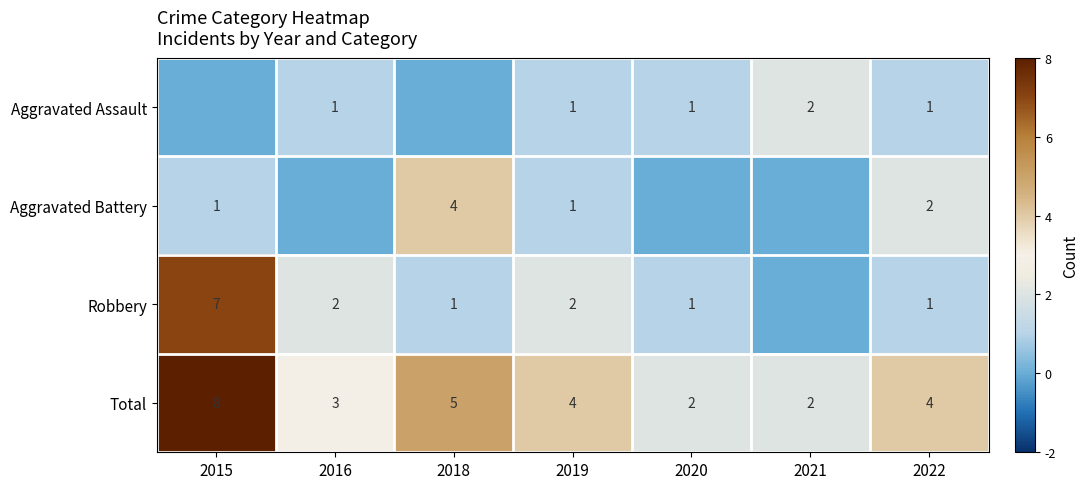

What is the spread (max minus min) of values at 2019?

3